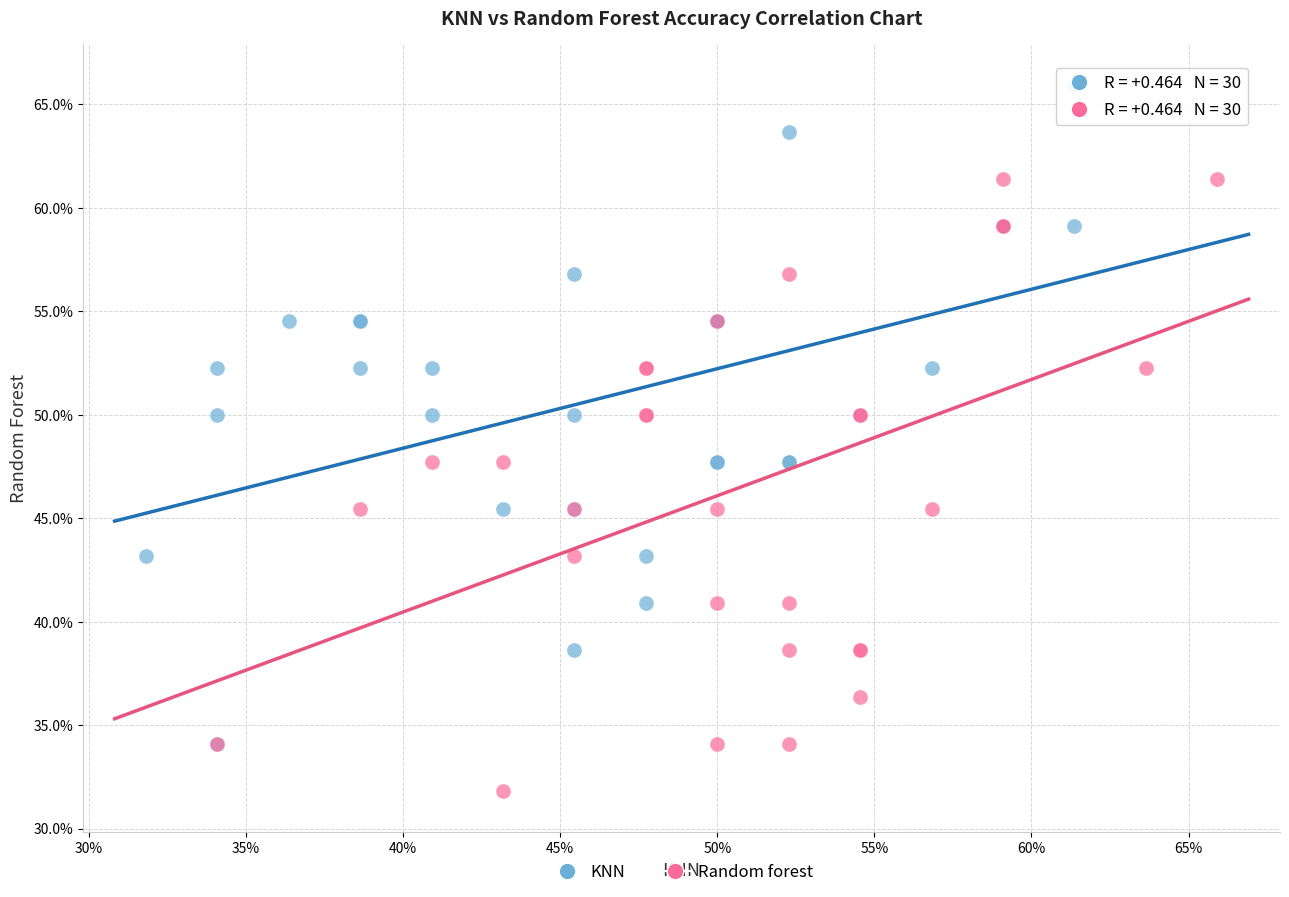

Which series contains the highest Y value?

KNN